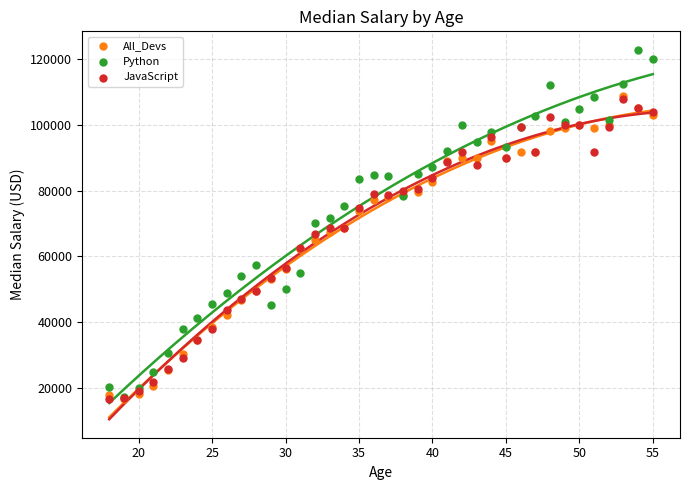

What are all the series names shown in the legend?

All_Devs, Python, JavaScript